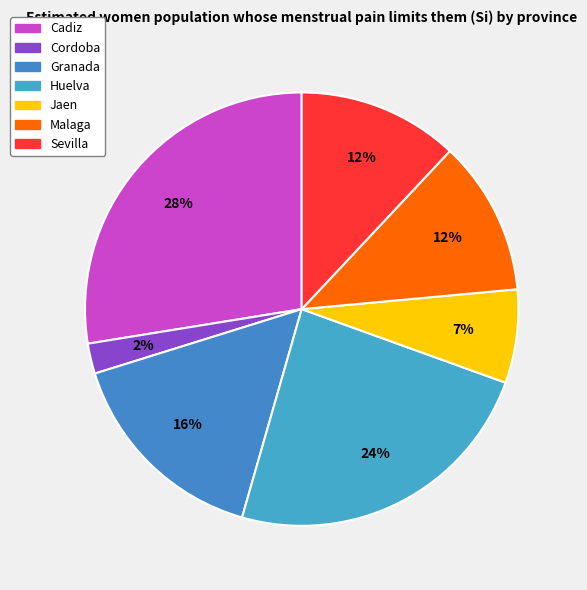

How many slices are in this pie chart?

7